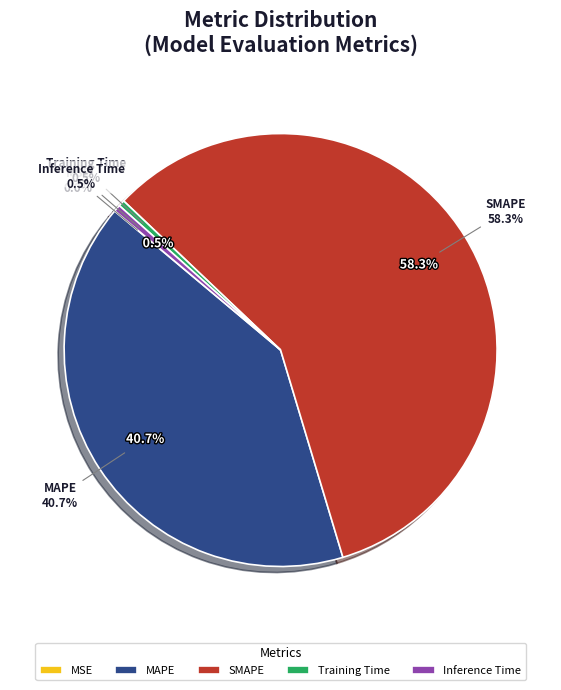

Combined, what portion of the pie is SMAPE and Training Time?

58.7%